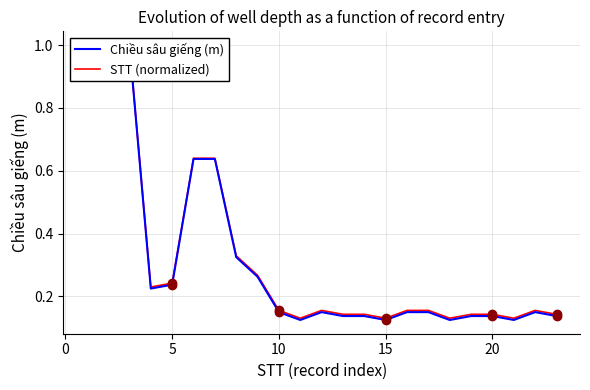

What are all the series names shown in the legend?

Chiều sâu giếng (m), STT (normalized)